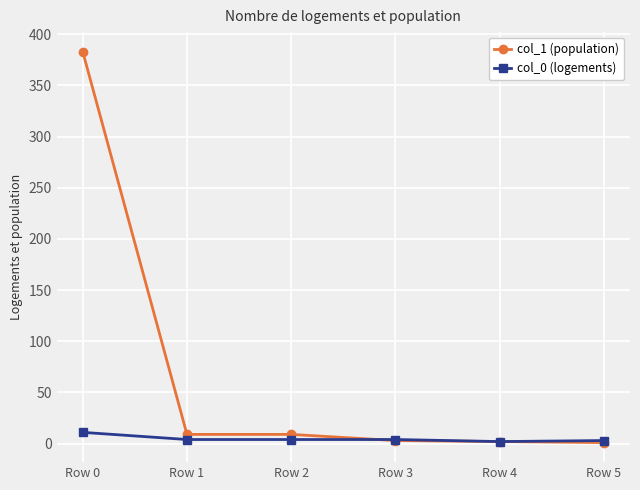

Where does the col_1 (population) series first go above 9?

Row 0